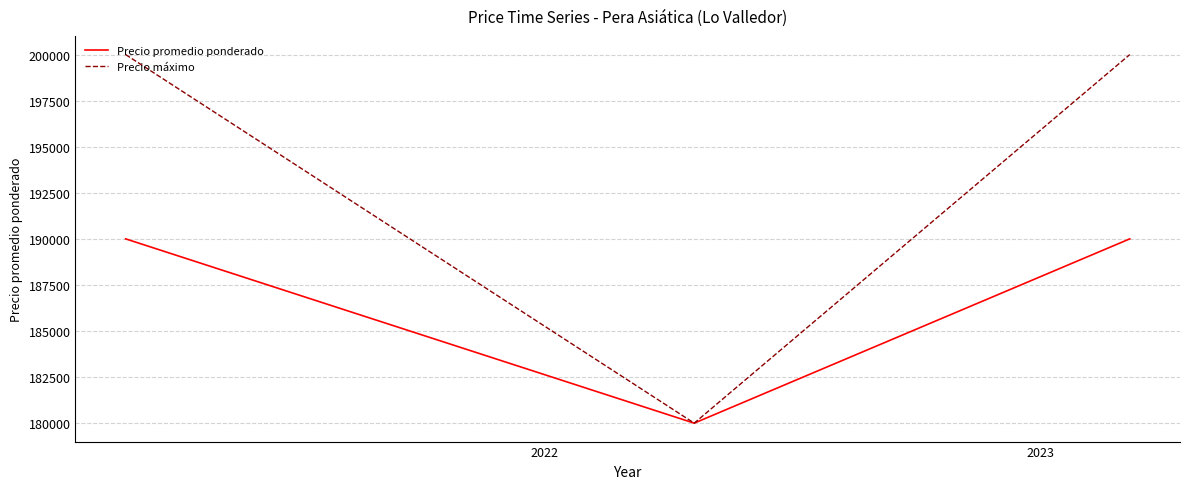

How many Precio máximo values are between 180000 and 200000?

3